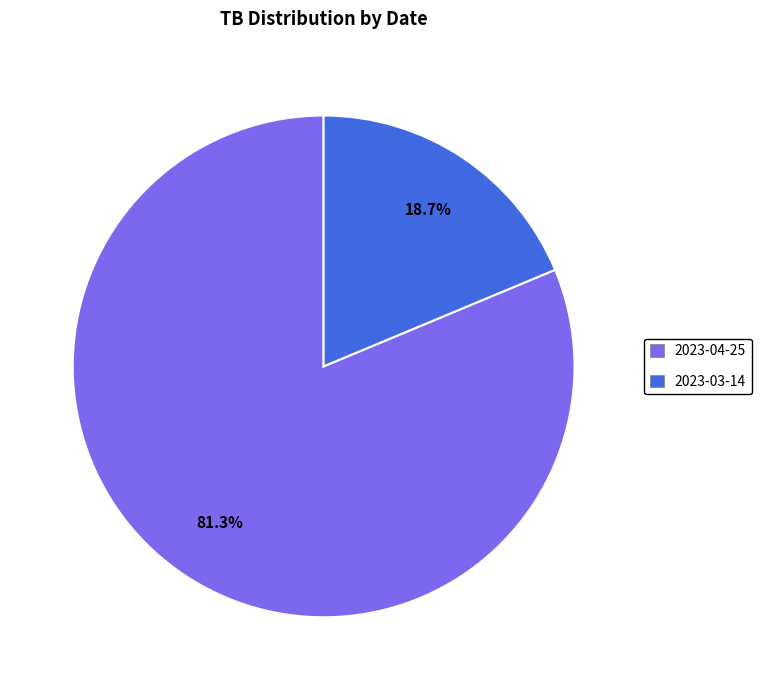

Is there any slice that represents more than half of the pie?

Yes